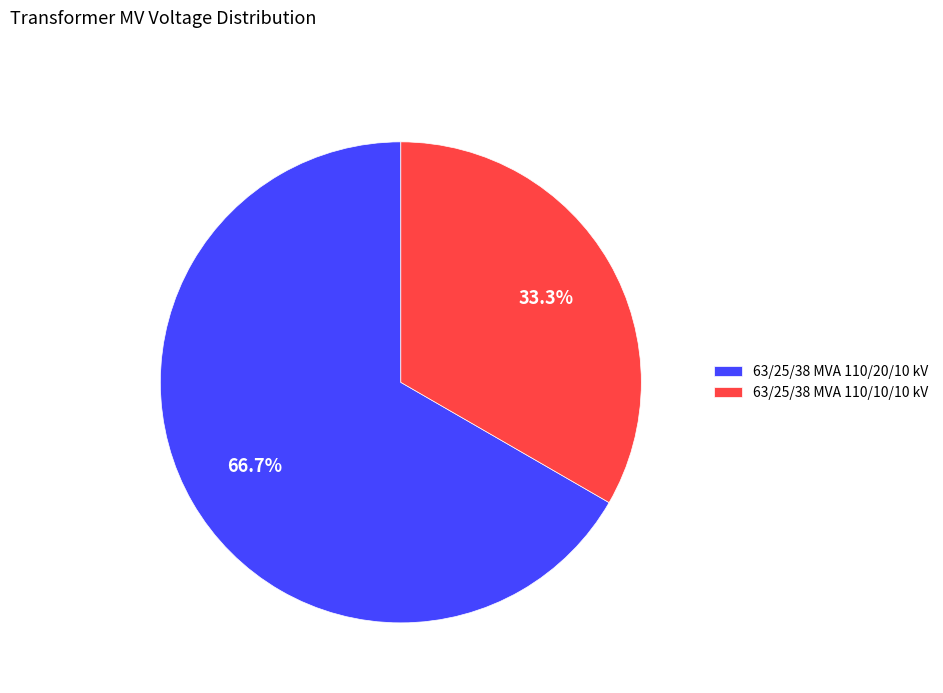

To the nearest percent, what is the combined percentage of 63/25/38 MVA 110/20/10 kV and 63/25/38 MVA 110/10/10 kV?

100%